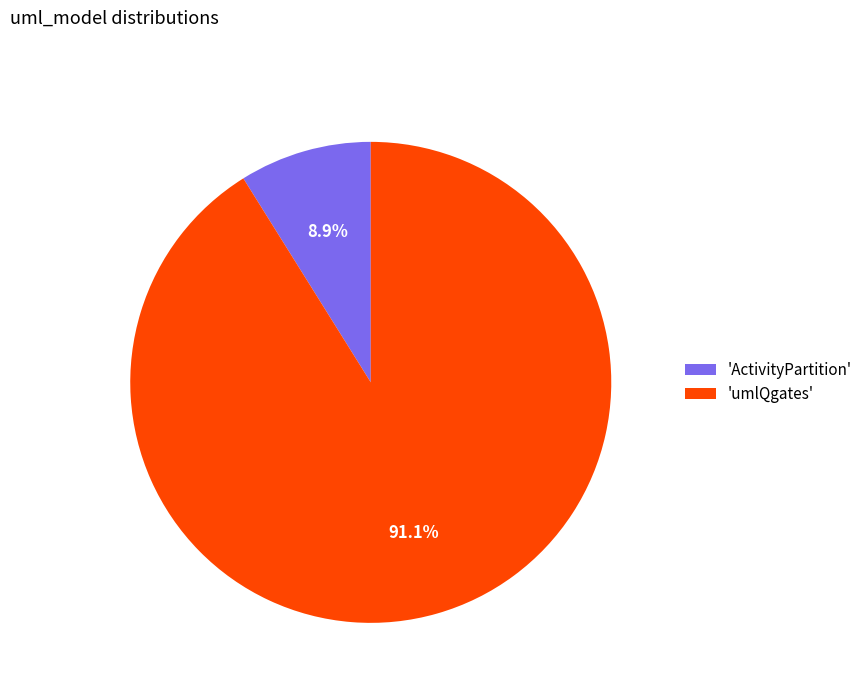

Which category has the biggest portion of the pie?

'umlQgates'